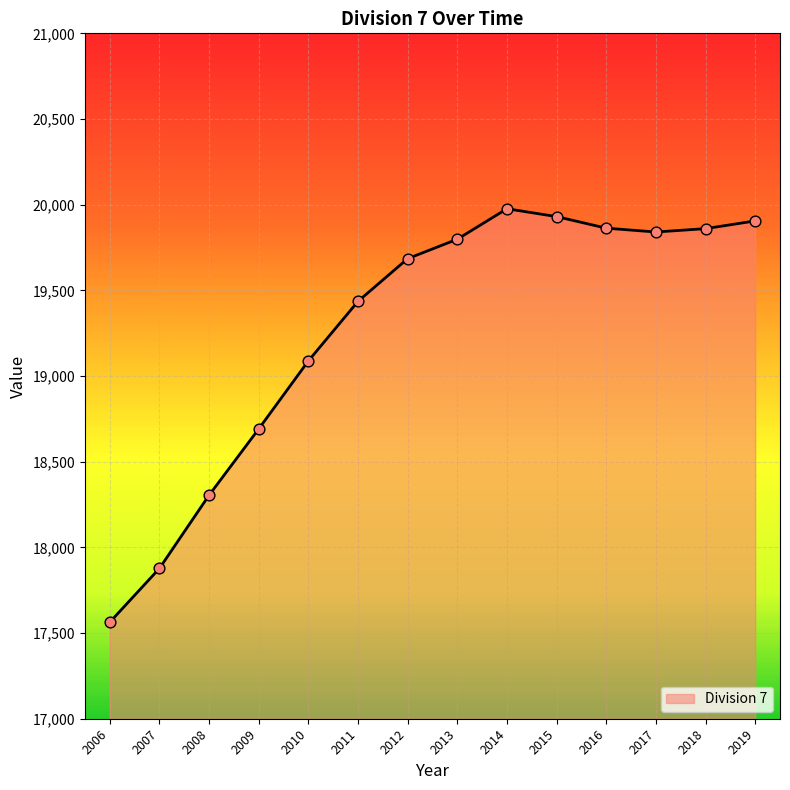

What is the change in value from 2009 to 2015?

+1239.5